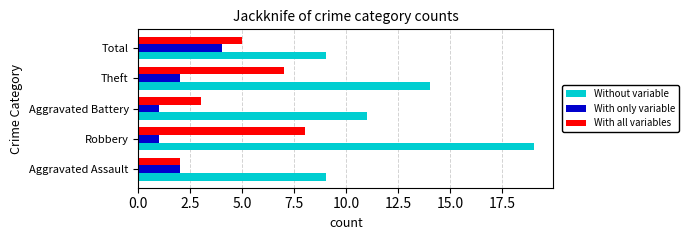

What is the highest value of the With all variables series?

8